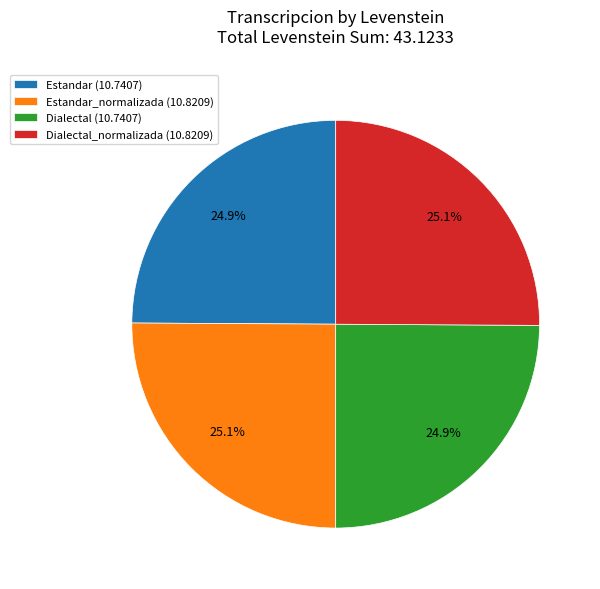

Is there any slice that represents more than half of the pie?

No